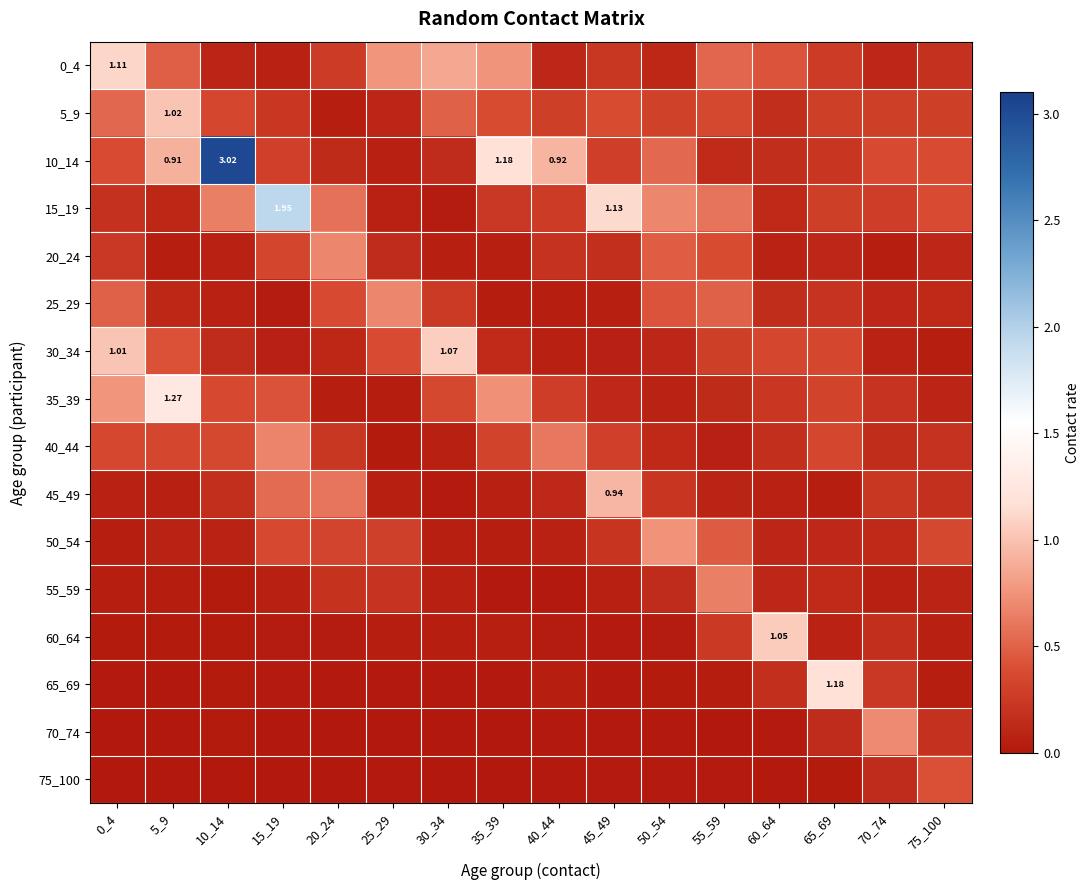

Which category has the lowest value in the 15_19 series?

30_34